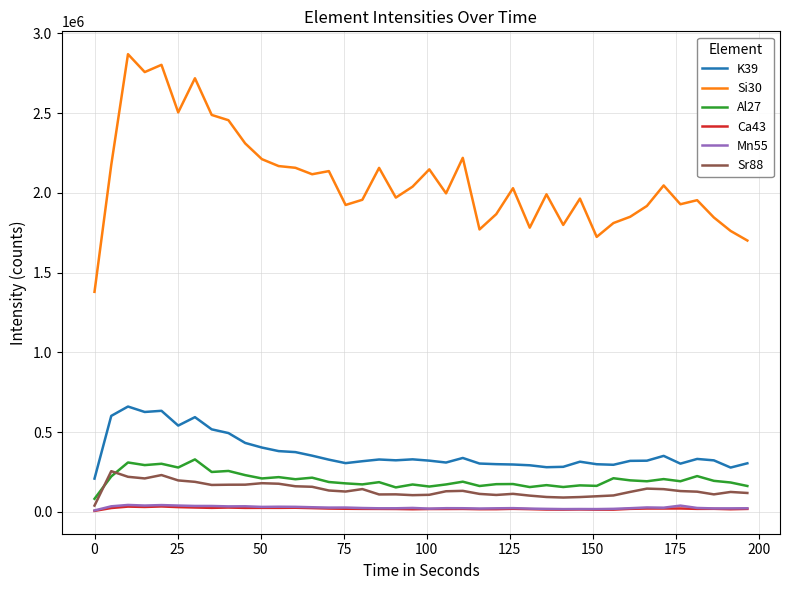

What are all the series names shown in the legend?

K39, Si30, Al27, Ca43, Mn55, Sr88